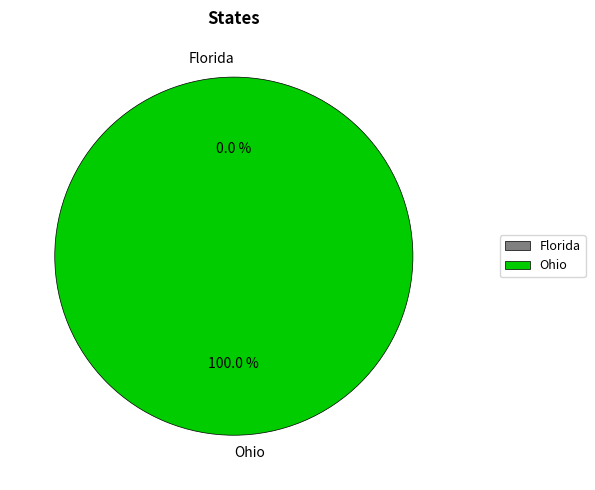

Is it true that Florida is 1% of the pie?

False